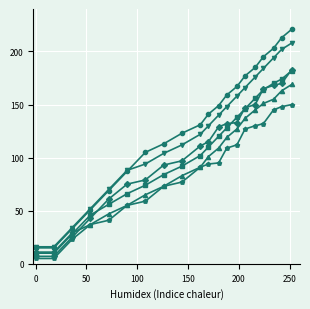

What is the minimum value shown in the chart?

5